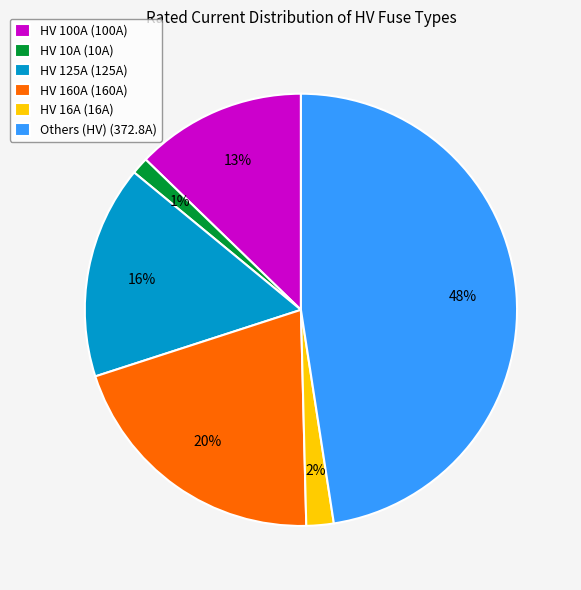

Is it true that HV 125A (125A) is 16% of the pie?

True